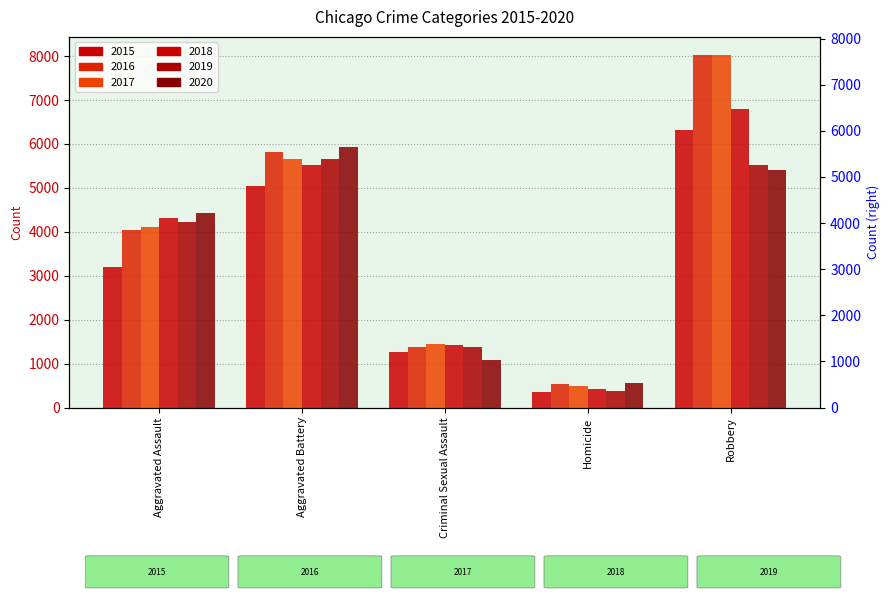

Reading left to right, extract all data points from this chart.

2015: Aggravated Assault=3205	Aggravated Battery=5035	Criminal Sexual Assault=1263	Homicide=358	Robbery=6322
2016: Aggravated Assault=4048	Aggravated Battery=5821	Criminal Sexual Assault=1368	Homicide=529	Robbery=8026
2017: Aggravated Assault=4119	Aggravated Battery=5656	Criminal Sexual Assault=1439	Homicide=496	Robbery=8035
2018: Aggravated Assault=4303	Aggravated Battery=5525	Criminal Sexual Assault=1430	Homicide=414	Robbery=6787
2019: Aggravated Assault=4216	Aggravated Battery=5661	Criminal Sexual Assault=1385	Homicide=368	Robbery=5519
2020: Aggravated Assault=4432	Aggravated Battery=5927	Criminal Sexual Assault=1074	Homicide=561	Robbery=5397